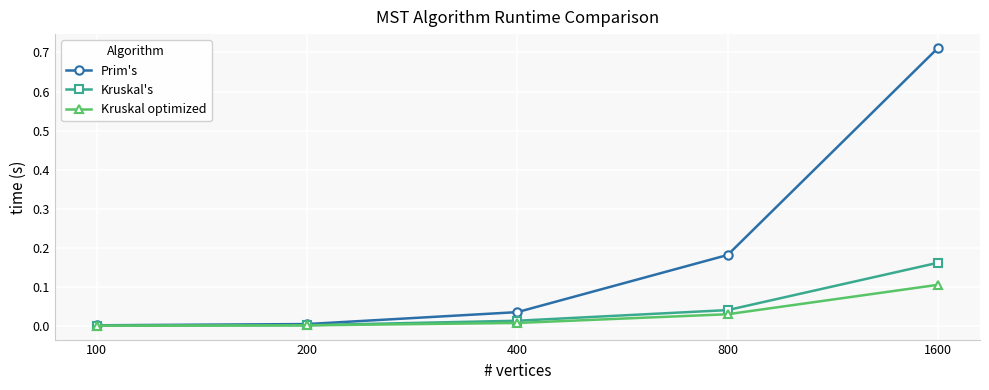

True or false: Kruskal's has a value of 0.1 at 800.

False